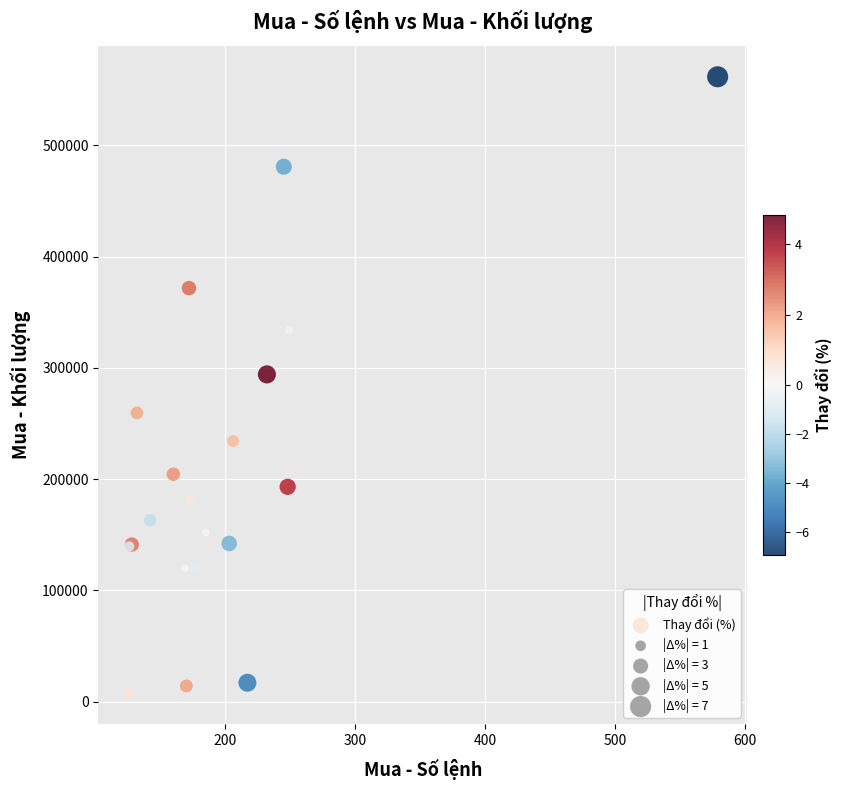

What Y value in the scatter plot is closest to 284555?

294100